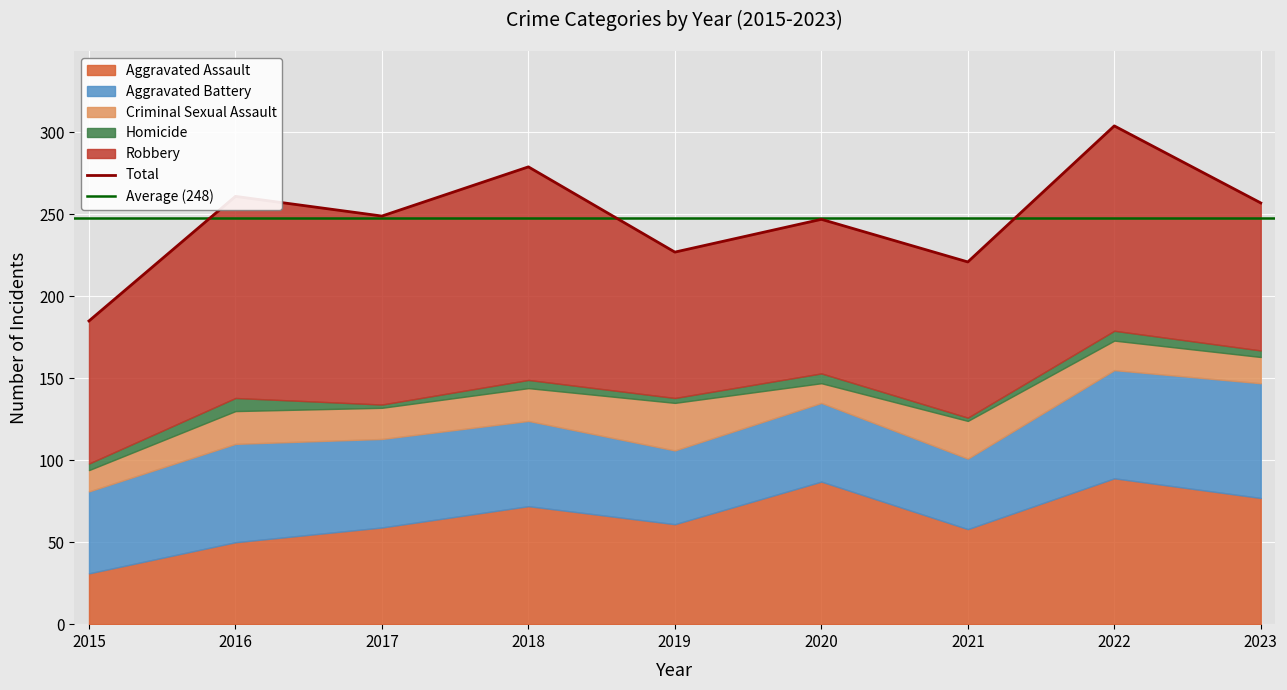

True or false: Criminal Sexual Assault and Aggravated Battery intersect in this chart.

False